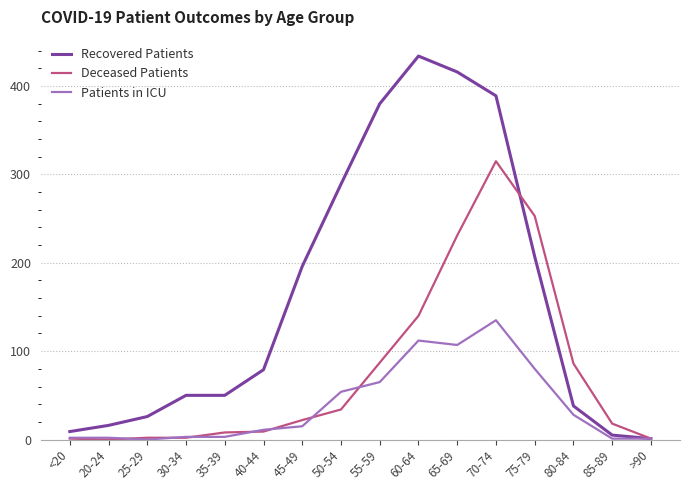

What are all the series names shown in the legend?

Recovered Patients, Deceased Patients, Patients in ICU